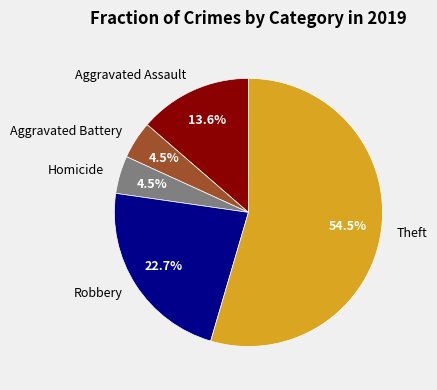

What is the ratio of the value at Aggravated Assault to the value at Homicide?

3.0